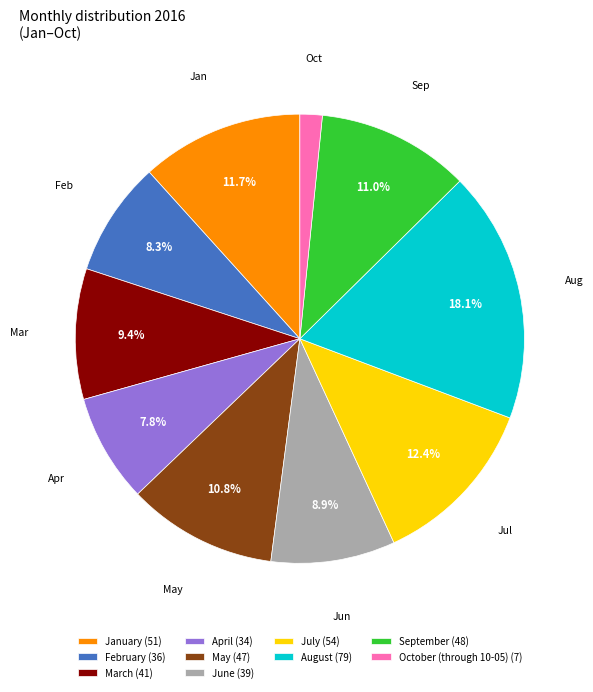

What percentage is the January slice, to the nearest percent?

12%